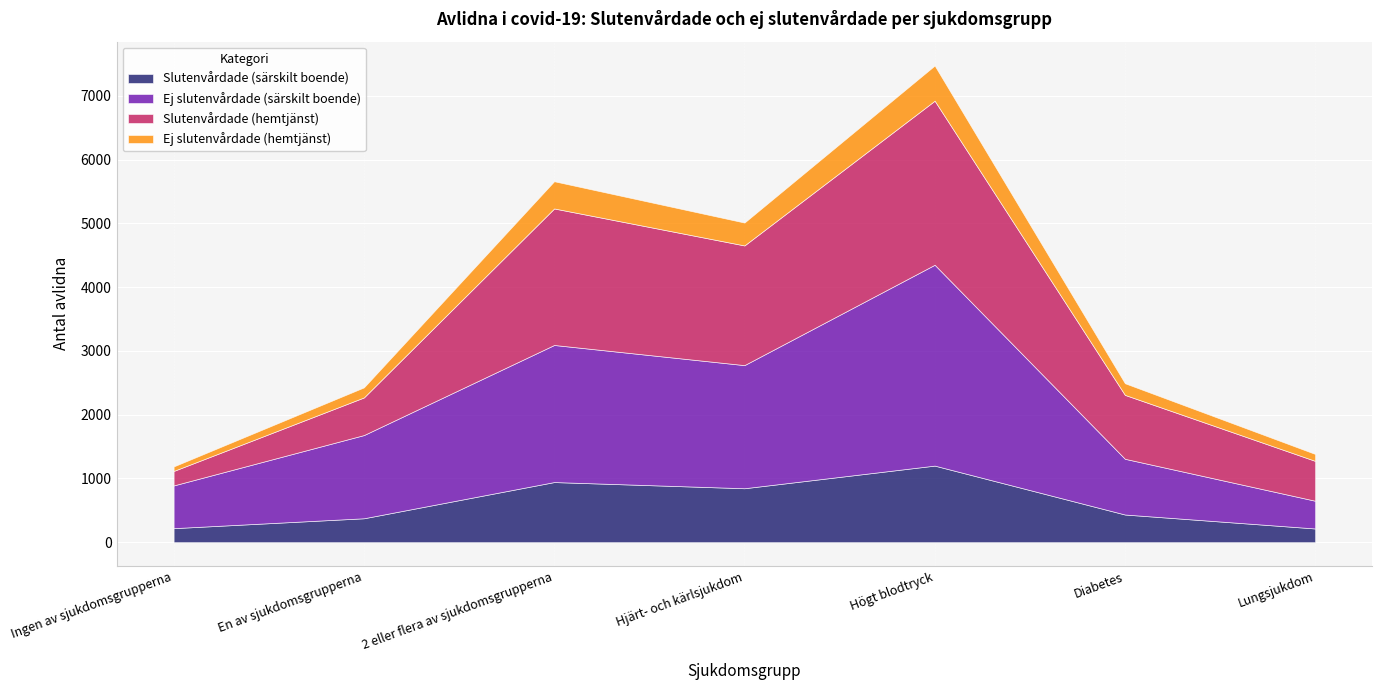

At which label does Slutenvårdade (särskilt boende) reach its minimum?

Lungsjukdom